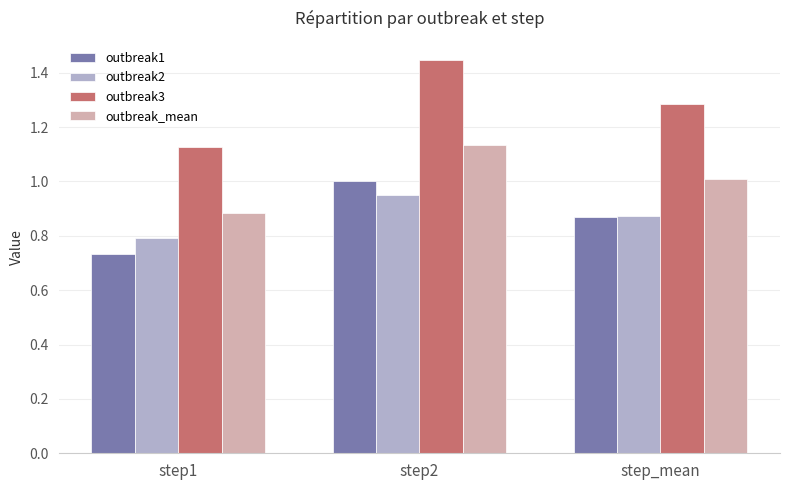

How many groups of bars are there?

3